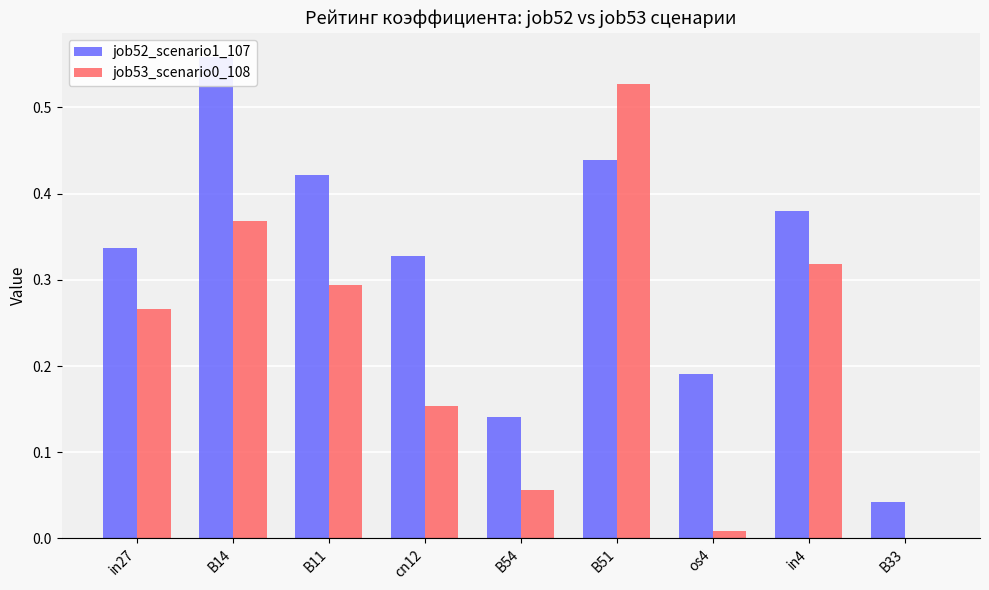

Which series has the largest range (max minus min)?

job53_scenario0_108